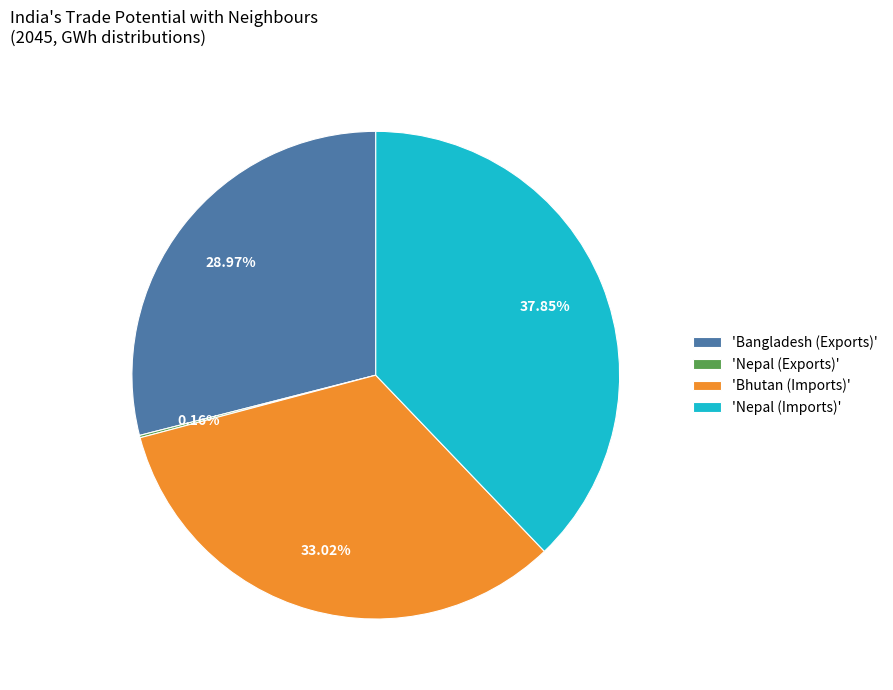

Approximately how many times larger is the value at 'Nepal (Imports)' compared to 'Bangladesh (Exports)'?

1.3